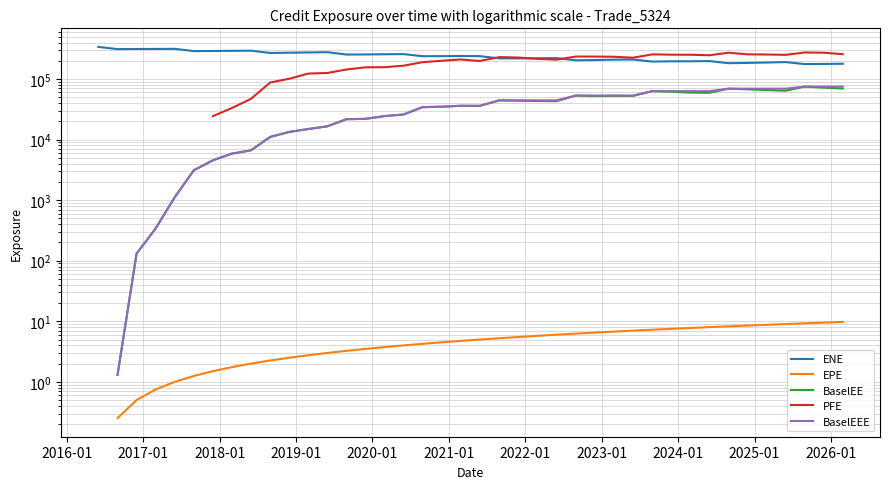

What is the average value of the ENE series?

239757.2